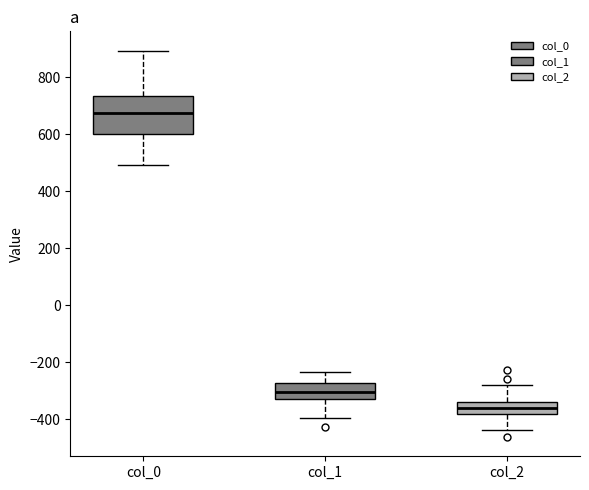

Where is the upper edge of the box for col_0 on the y-axis? The values are not printed on the chart, so give them approximately, as read against the axis.

740